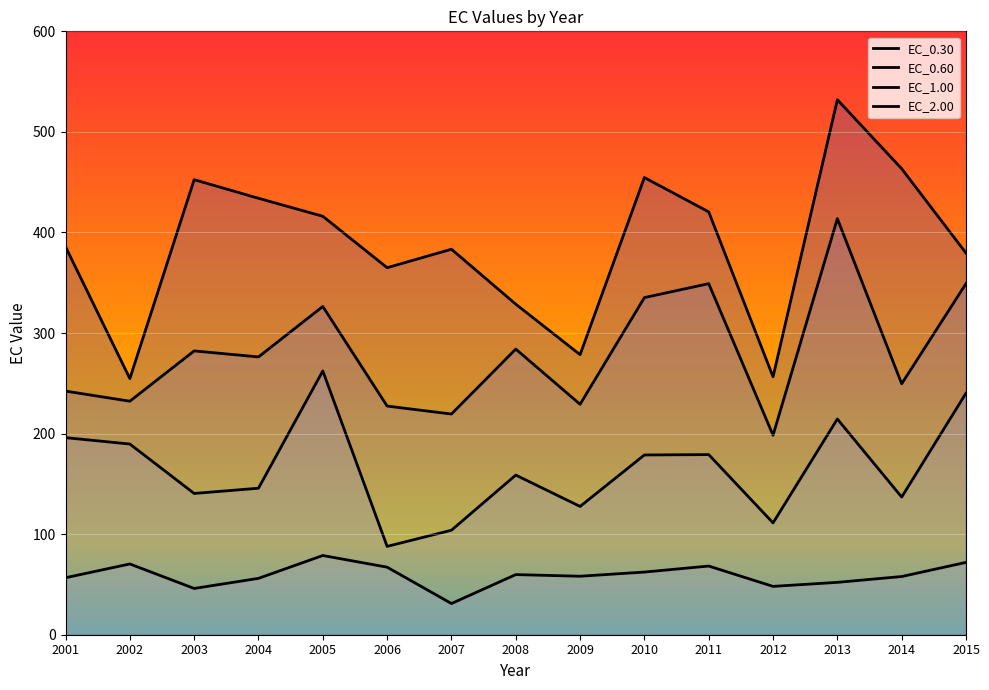

True or false: EC_2.00 and EC_0.60 cross at least once.

False